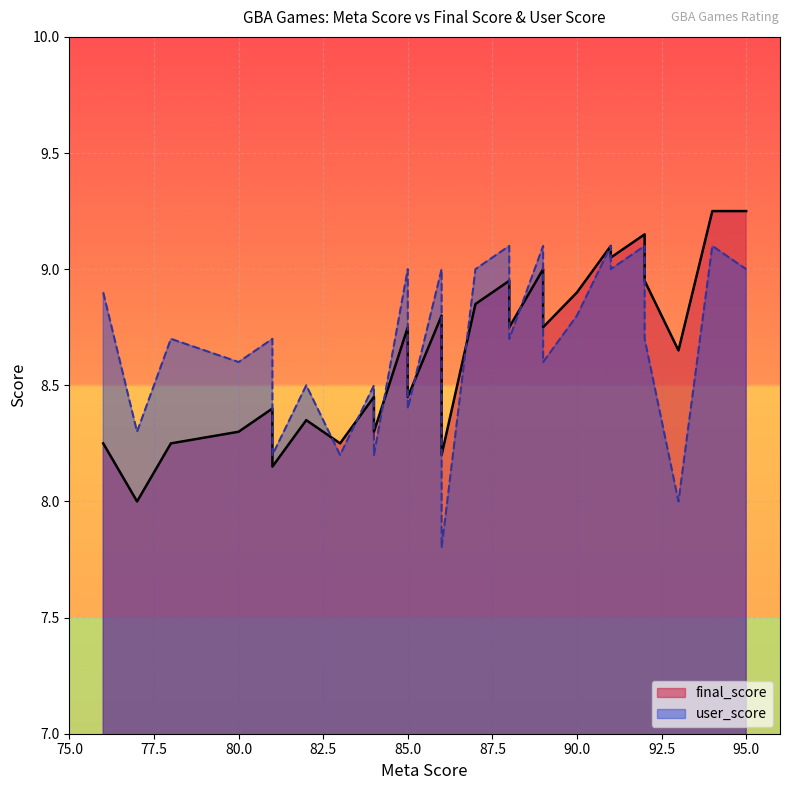

What is the average value of the final_score series?

8.6